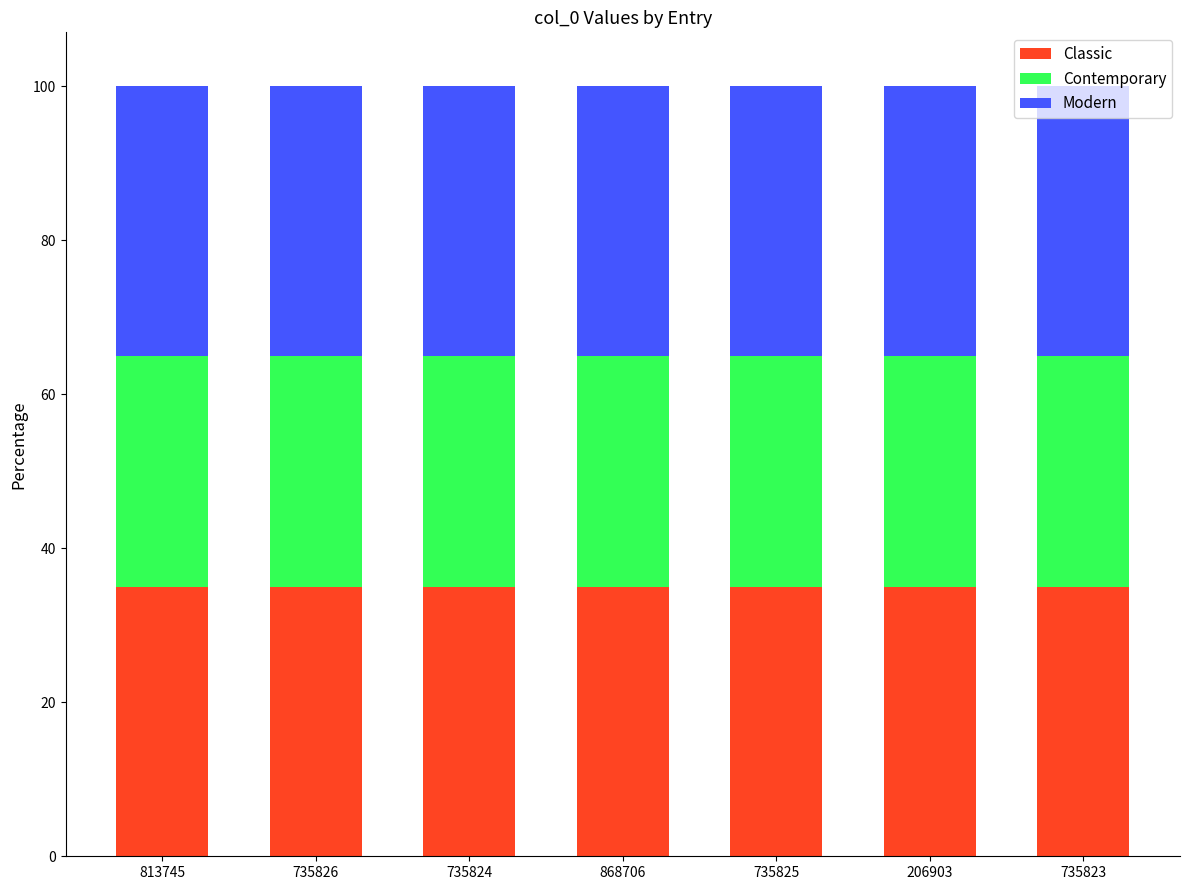

What is the total value across all series at 735825?

100